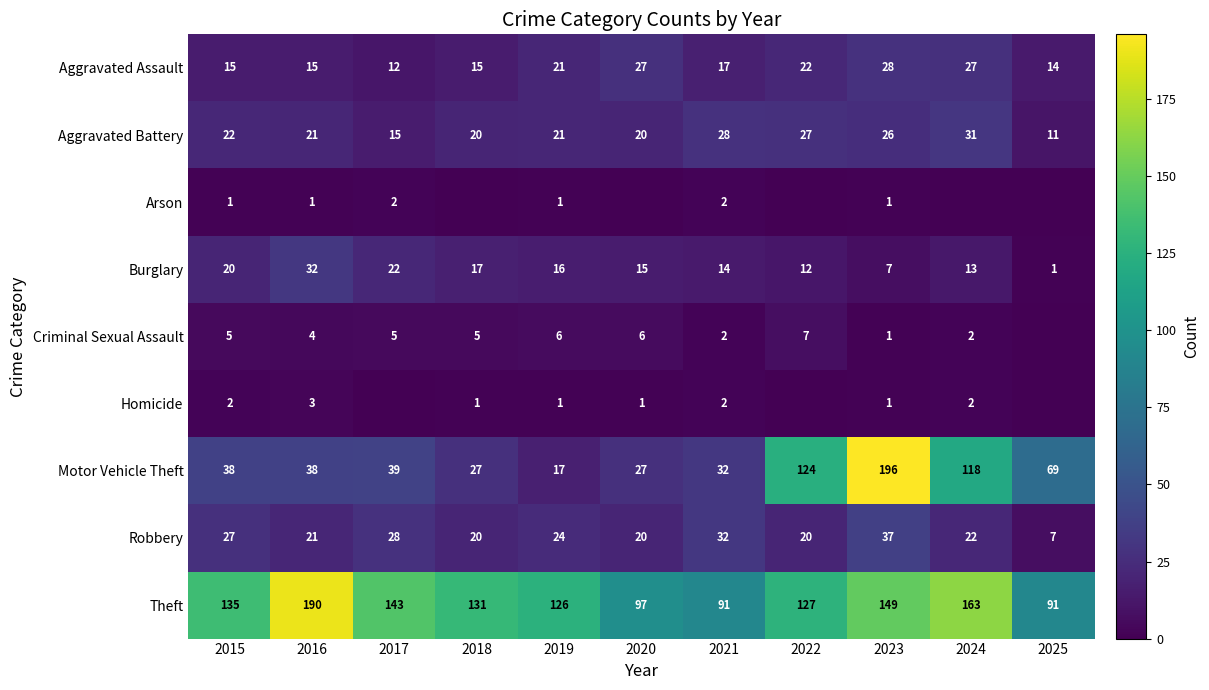

Between 2025 and 2015, which is larger?

2015